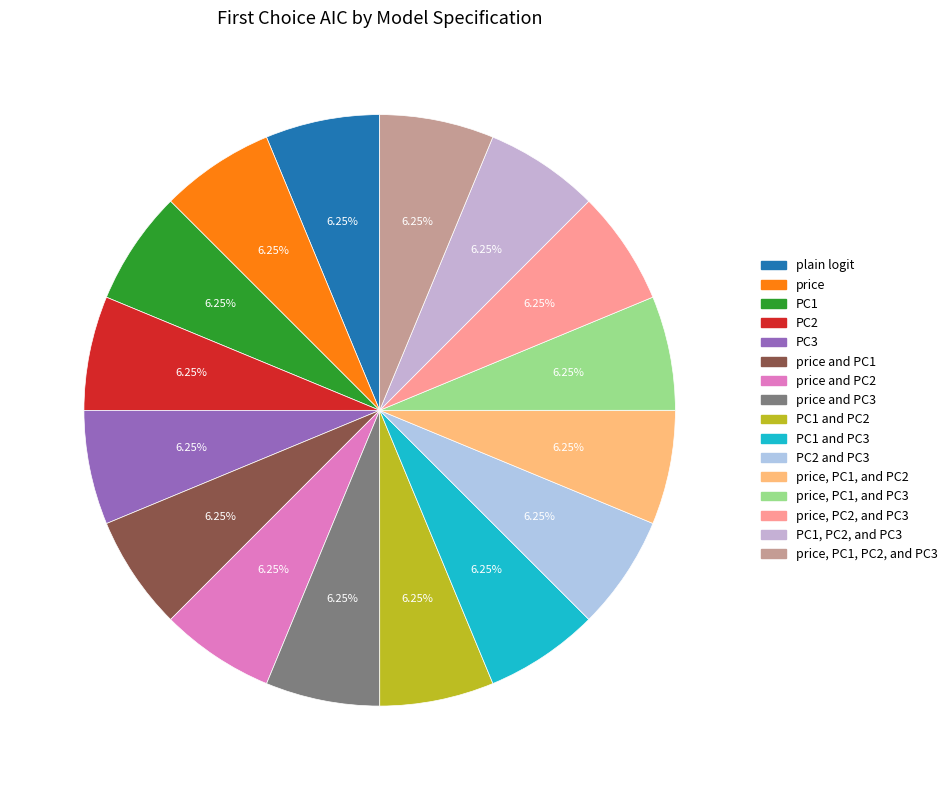

To the nearest percent, what is the combined percentage of PC1 and PC3 and price?

12%